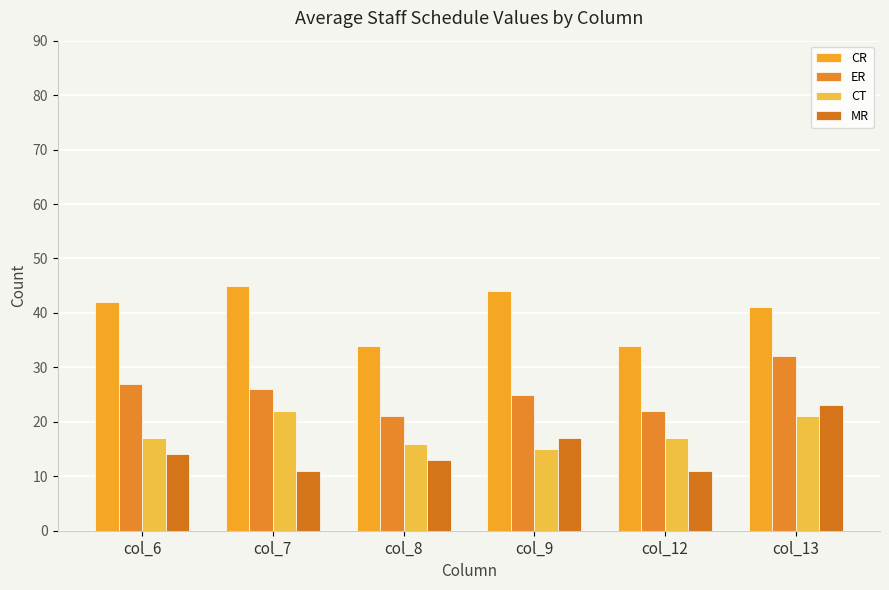

At how many categories does at least one series exceed 15?

6